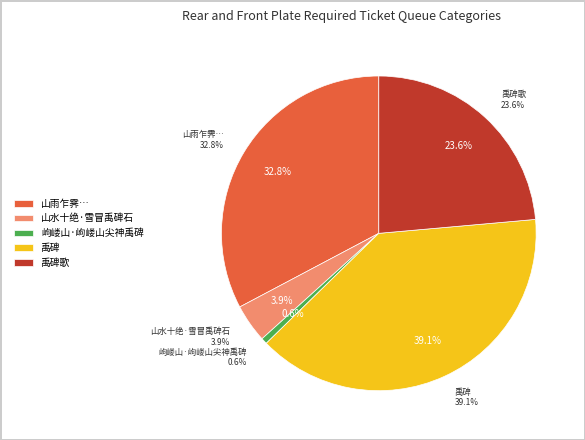

Approximately how many times larger is the value at 禹碑 compared to 禹碑歌?

1.7